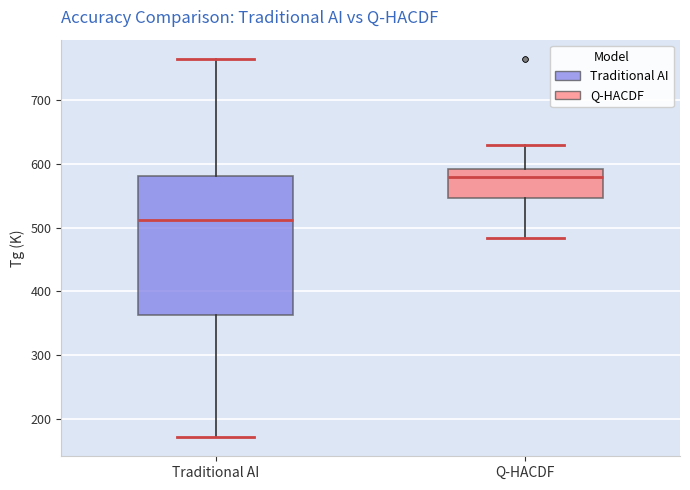

Comparing the boxes themselves (not the whiskers), which one is the tallest?

Traditional AI